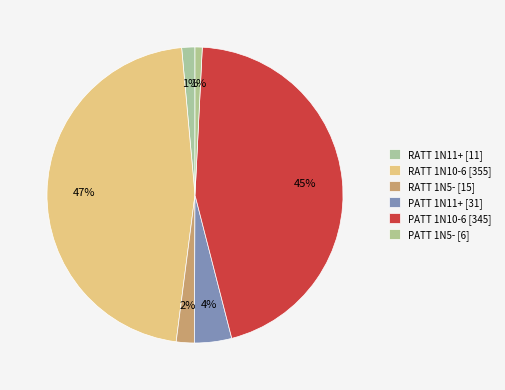

Which category has the biggest portion of the pie?

RATT 1N10-6